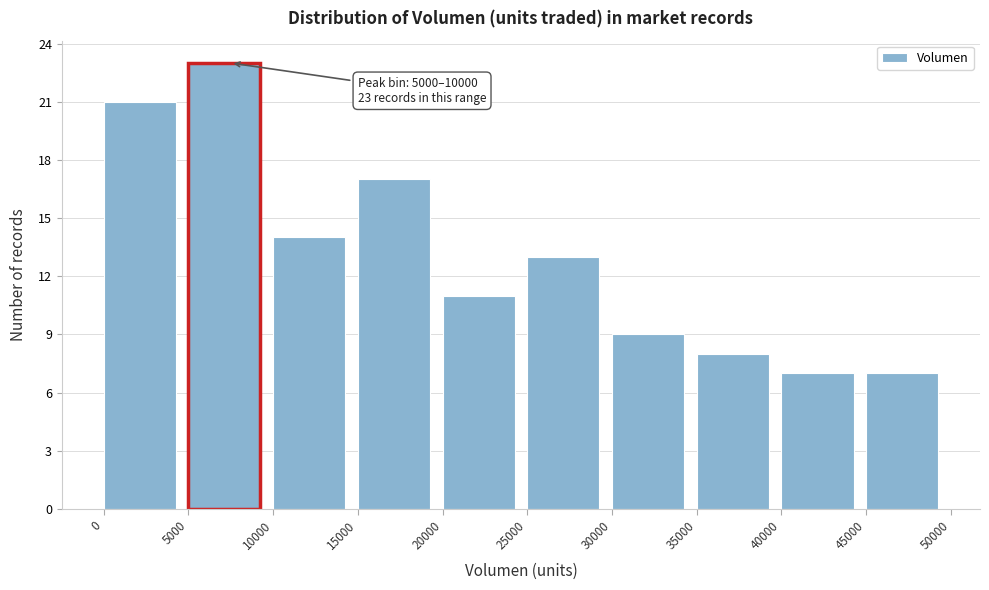

Over which range of the x-axis is the bar tallest?

5000 to 10000